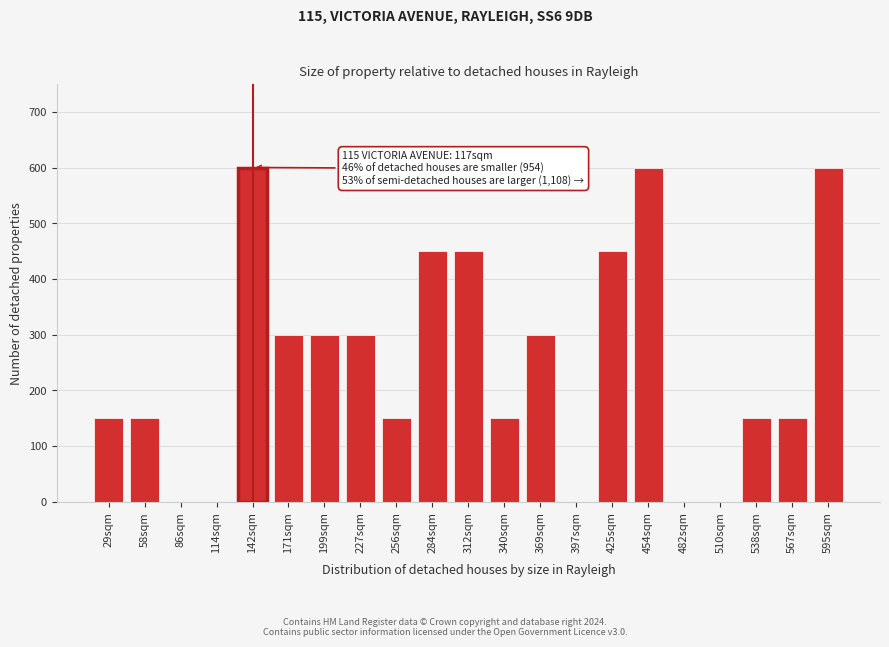

Reading left to right, transcribe all the data shown in this chart.

29sqm=150	58sqm=150	86sqm=0	114sqm=0	142sqm=600	171sqm=300	199sqm=300	227sqm=300	256sqm=150	284sqm=450	312sqm=450	340sqm=150	369sqm=300	397sqm=0	425sqm=450	454sqm=600	482sqm=0	510sqm=0	538sqm=150	567sqm=150	595sqm=600